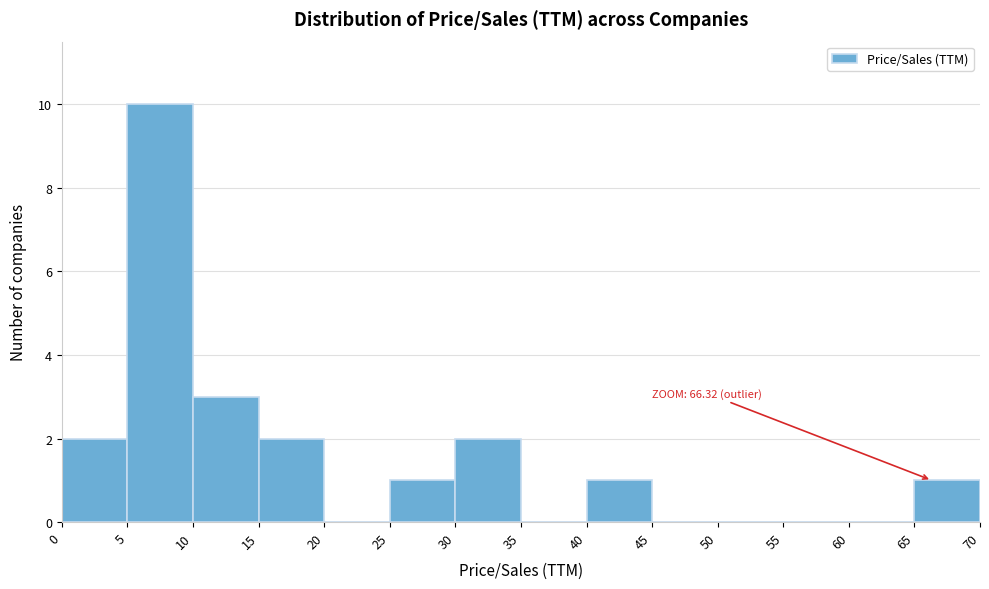

Which range on the x-axis has the tallest bar?

5 to 10